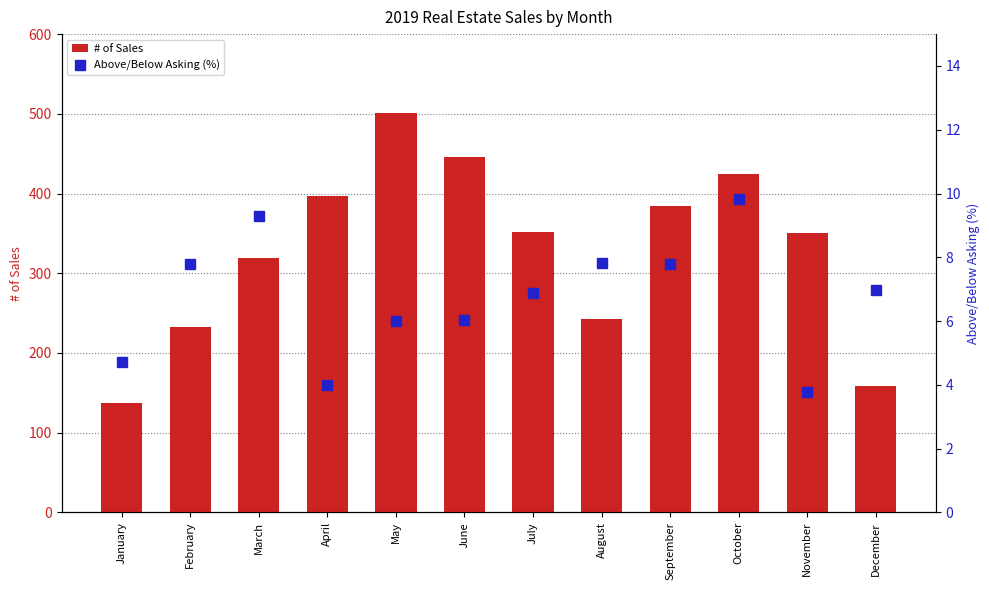

The value of Above/Below Asking (%) at February is 12.5. True or false?

False